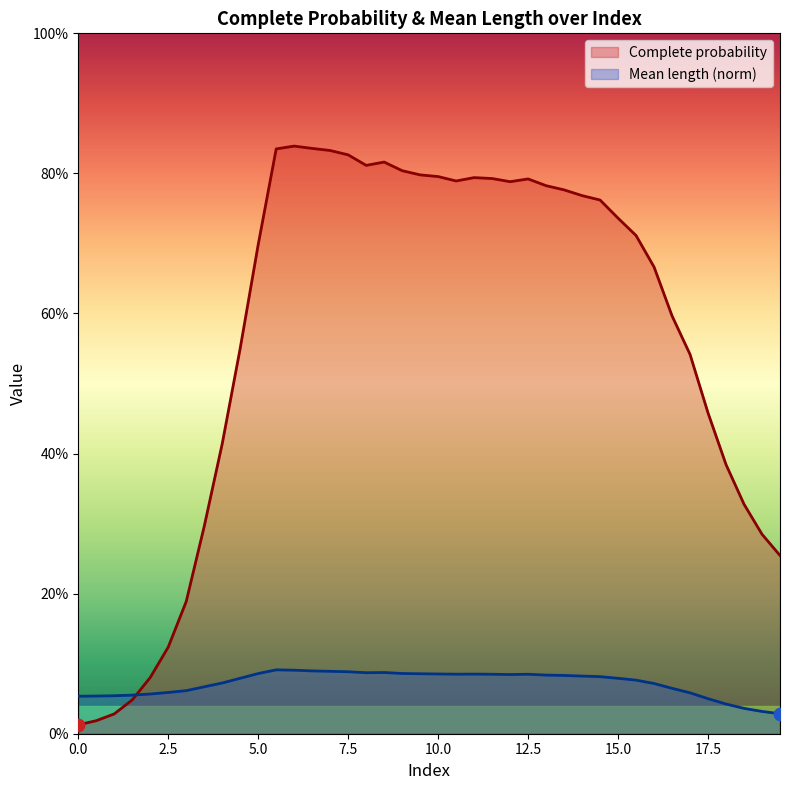

Which series contains the highest Y value?

Complete probability